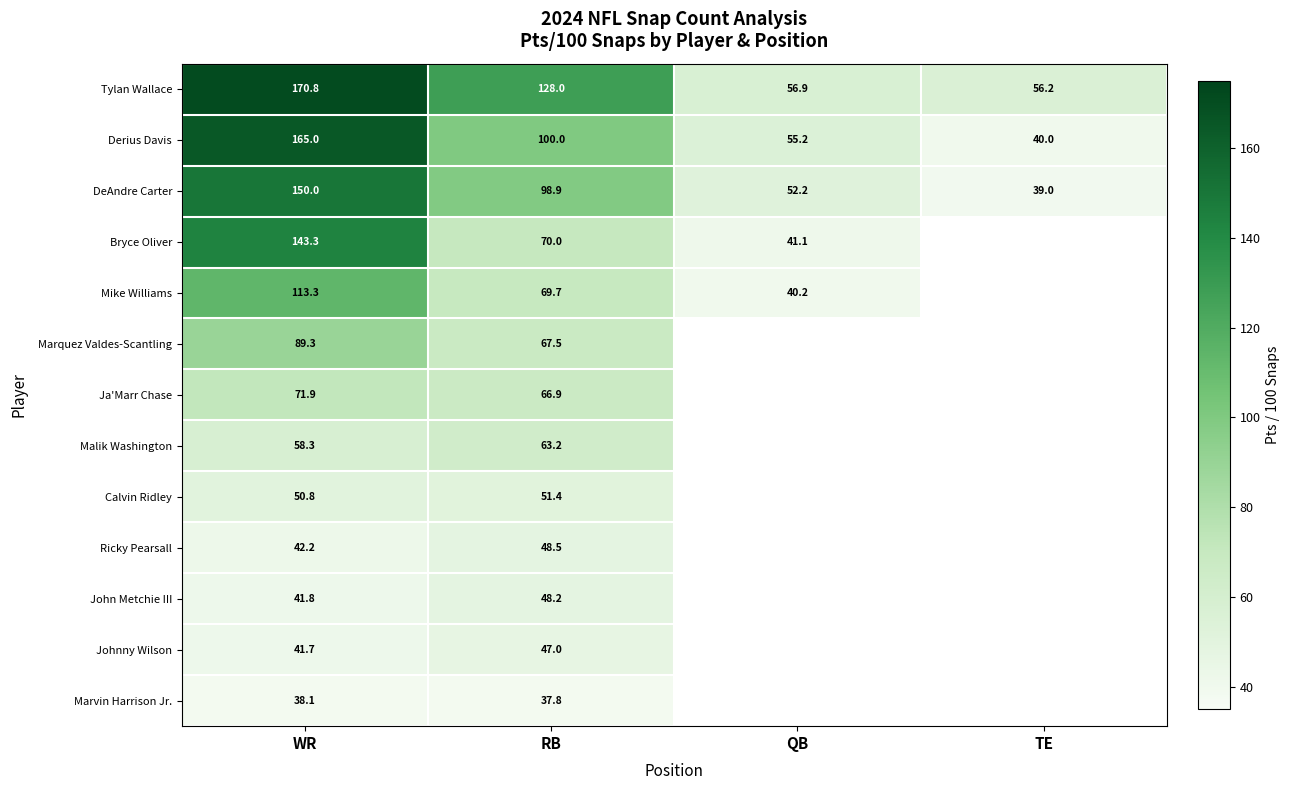

How many series are shown in this chart?

13